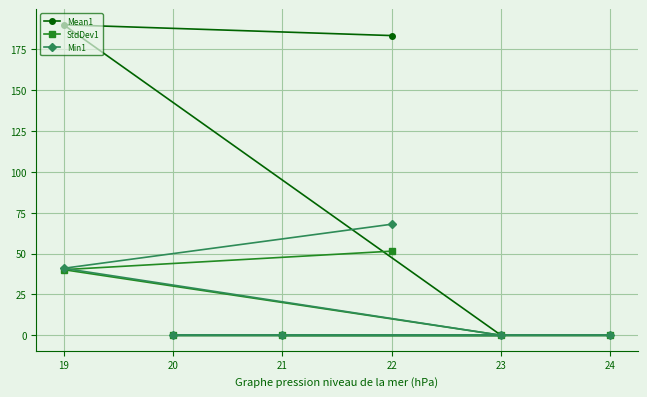

Reading right to left, extract all data points from this chart.

Mean1: 24=0.0	23=0.0	22=183.5	21=0.0	20=0.0	19=190.1
StdDev1: 24=0.0	23=0.0	22=51.5	21=0.0	20=0.0	19=40.2
Min1: 24=0.0	23=0.0	22=68.0	21=0.0	20=0.0	19=41.0